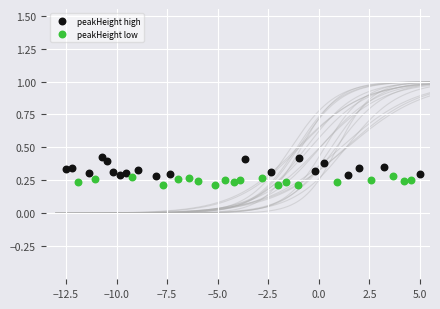

Which series contains the highest Y value?

peakHeight high